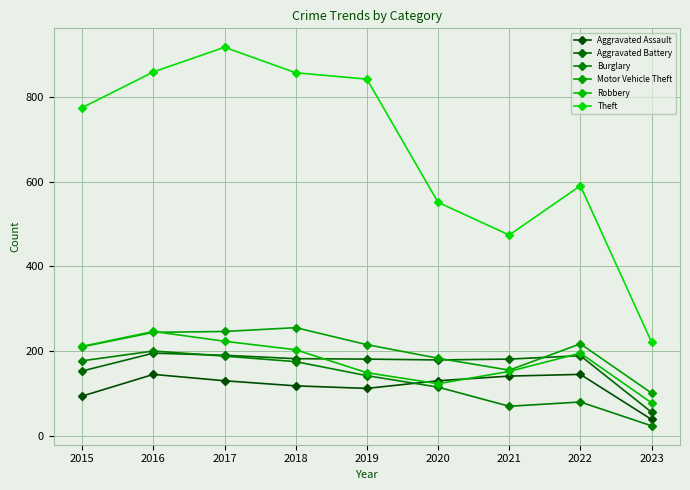

True or false: Burglary and Robbery cross at least once.

False